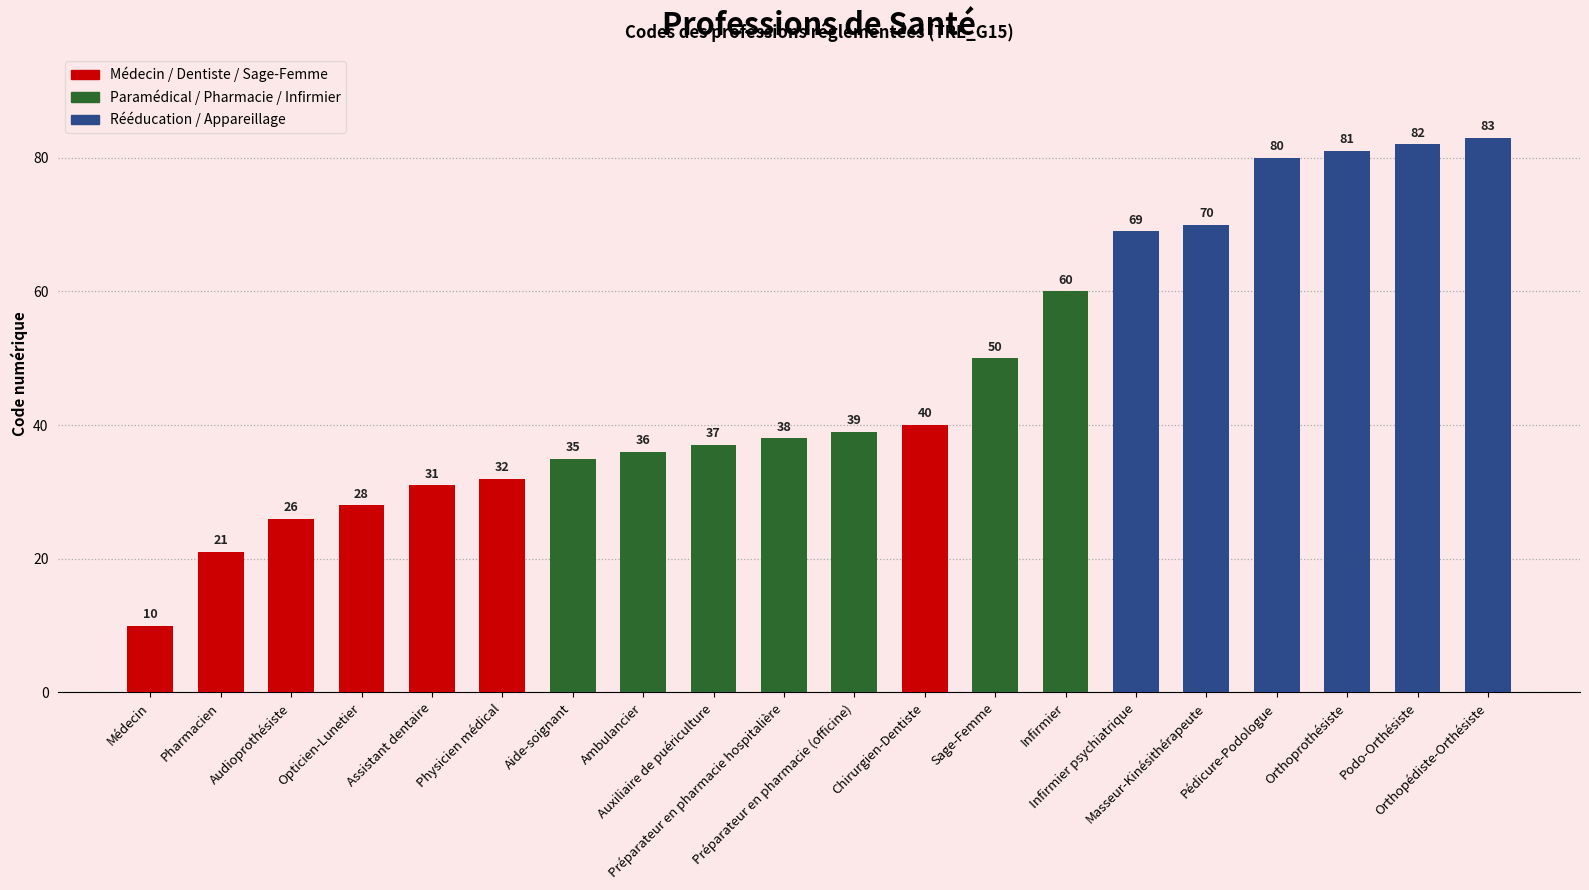

Reading left to right, transcribe all the data shown in this chart.

Médecin=10	Pharmacien=21	Audioprothésiste=26	Opticien-Lunetier=28	Assistant dentaire=31	Physicien médical=32	Aide-soignant=35	Ambulancier=36	Auxiliaire de puériculture=37	Préparateur en pharmacie hospitalière=38	Préparateur en pharmacie (officine)=39	Chirurgien-Dentiste=40	Sage-Femme=50	Infirmier=60	Infirmier psychiatrique=69	Masseur-Kinésithérapeute=70	Pédicure-Podologue=80	Orthoprothésiste=81	Podo-Orthésiste=82	Orthopédiste-Orthésiste=83